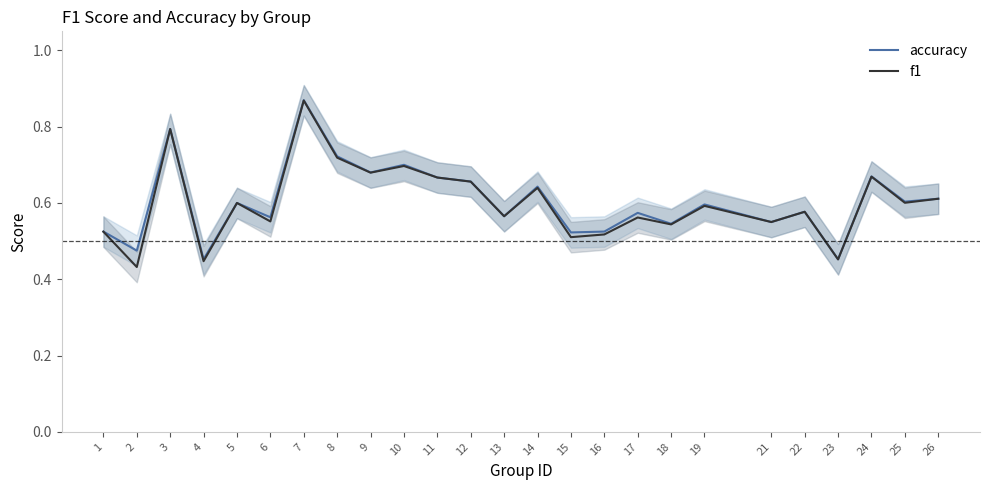

How many interior local peaks does the f1 series have?

9